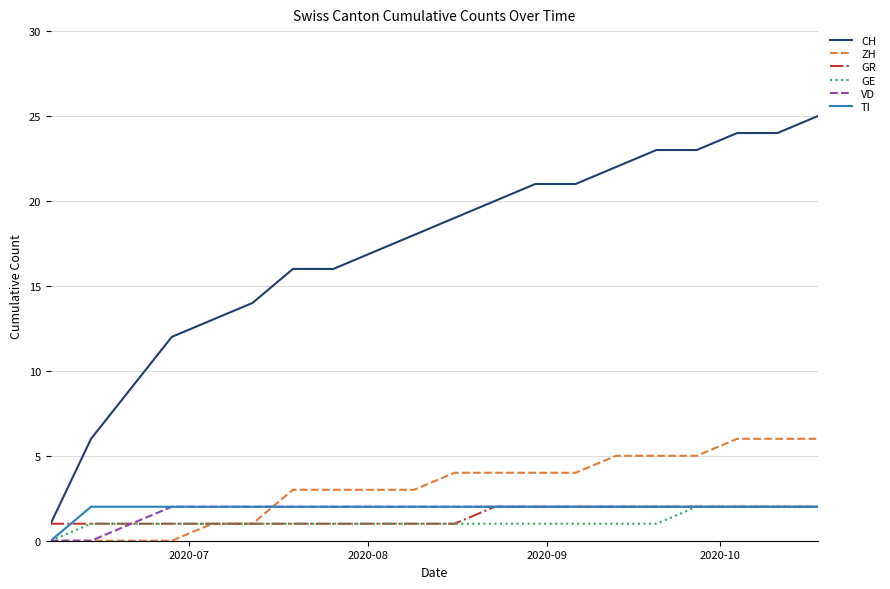

Which series has the largest total across all categories?

CH